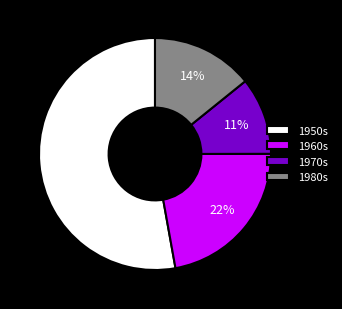

Rank the categories by value from highest to lowest.

1950s, 1960s, 1980s, 1970s